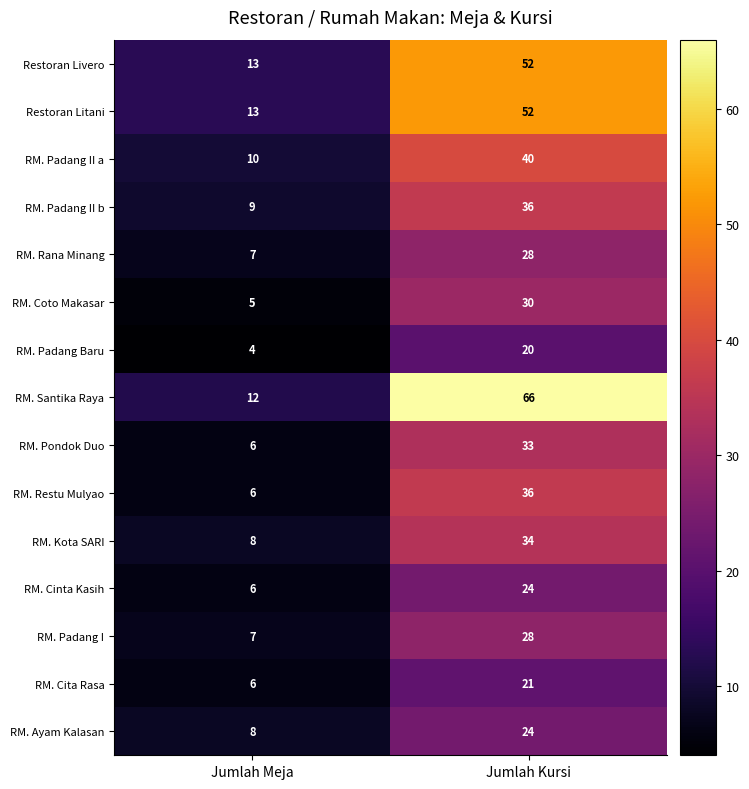

Read the RM. Restu Mulyao value at Jumlah Meja, to the nearest 5.

5